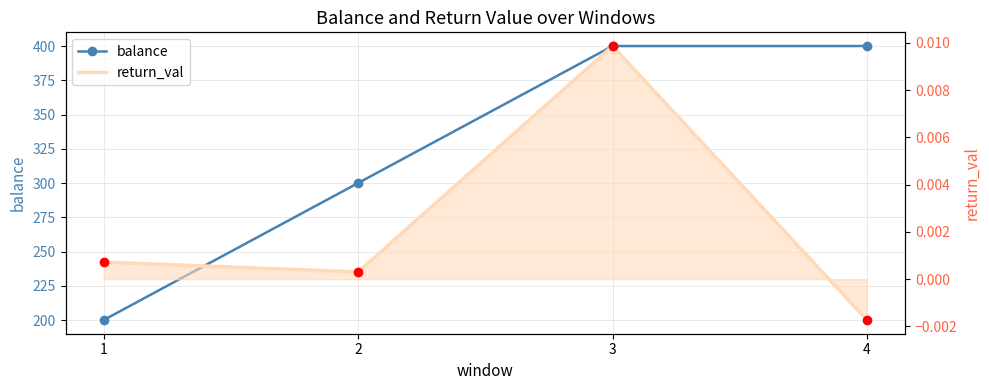

What is the difference between the highest and lowest values at 1?

200.0